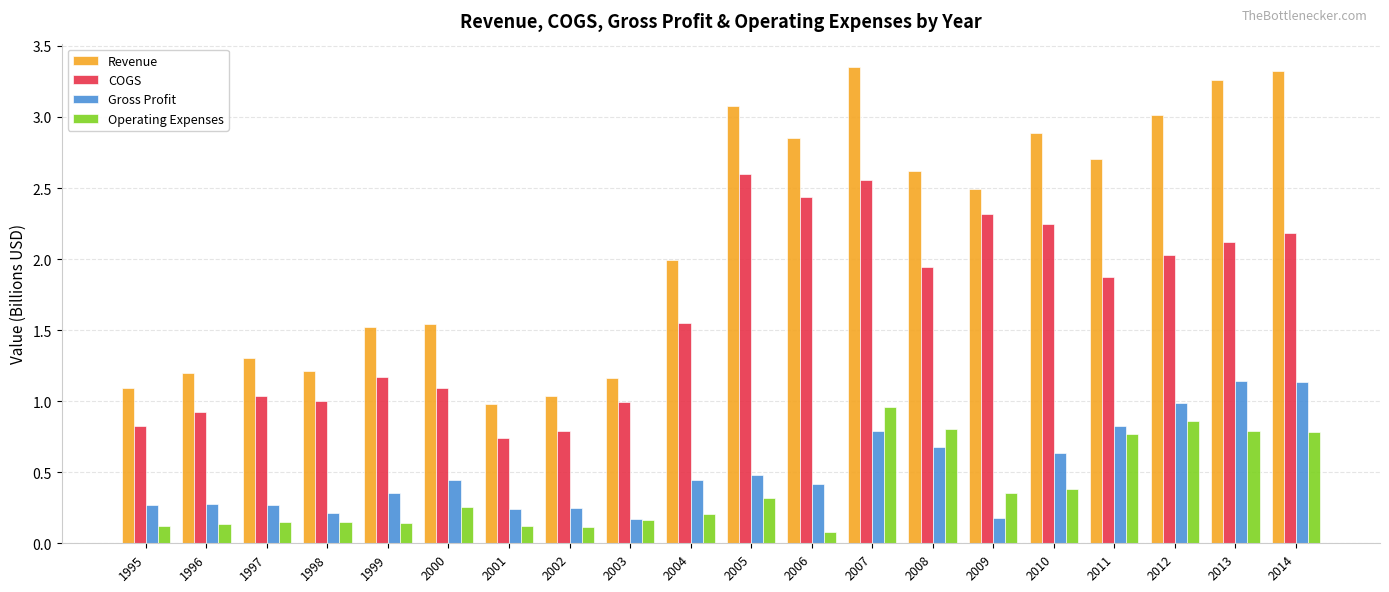

At which category is the sum across all series the highest?

2007